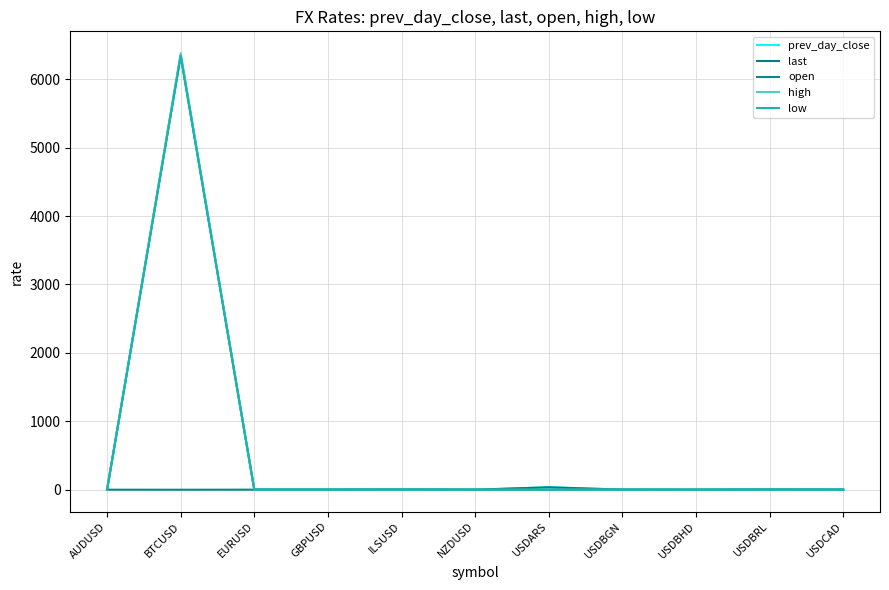

Which series has the widest spread of values?

high